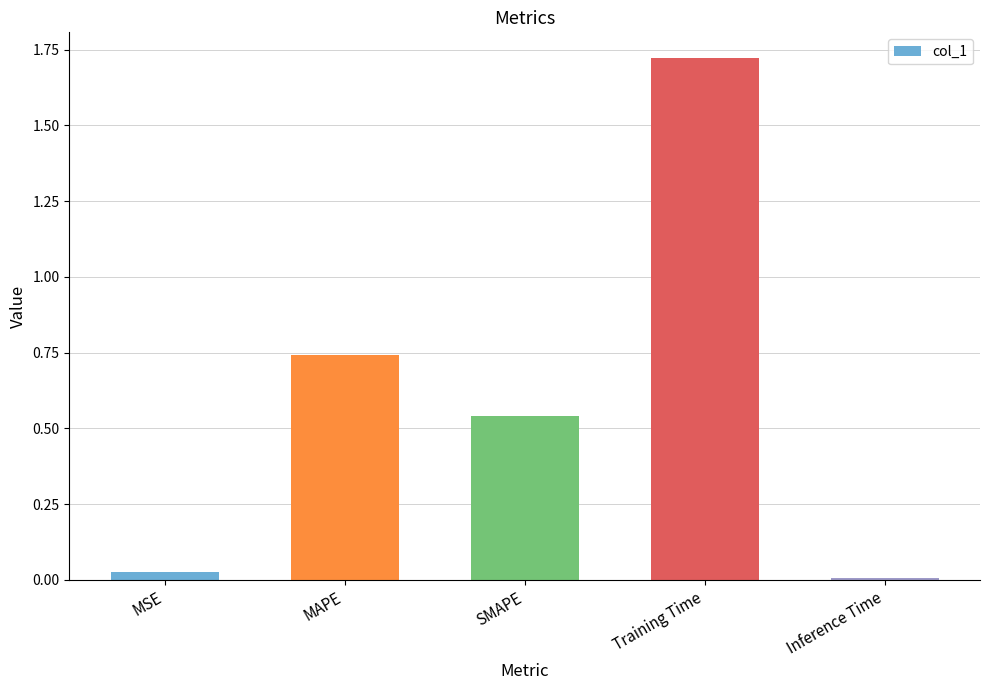

What is the change in value from MSE to Training Time?

+1.7